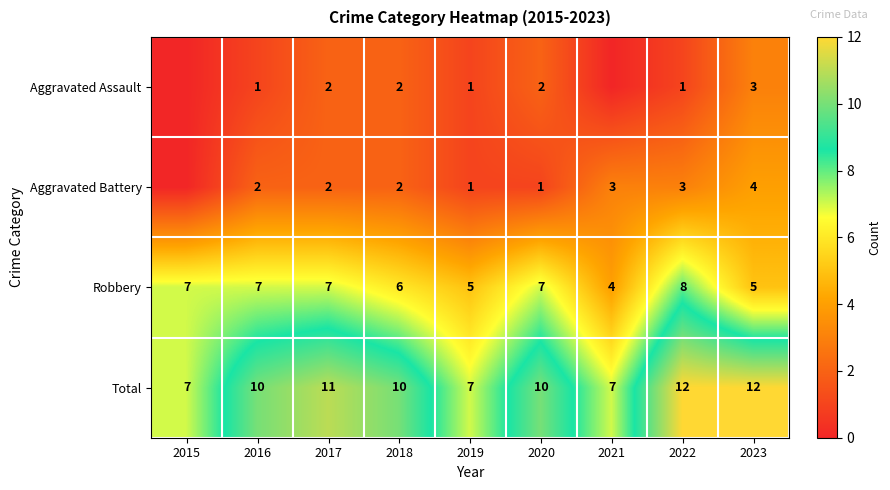

Is it true that Aggravated Assault equals 3 at 2020?

False